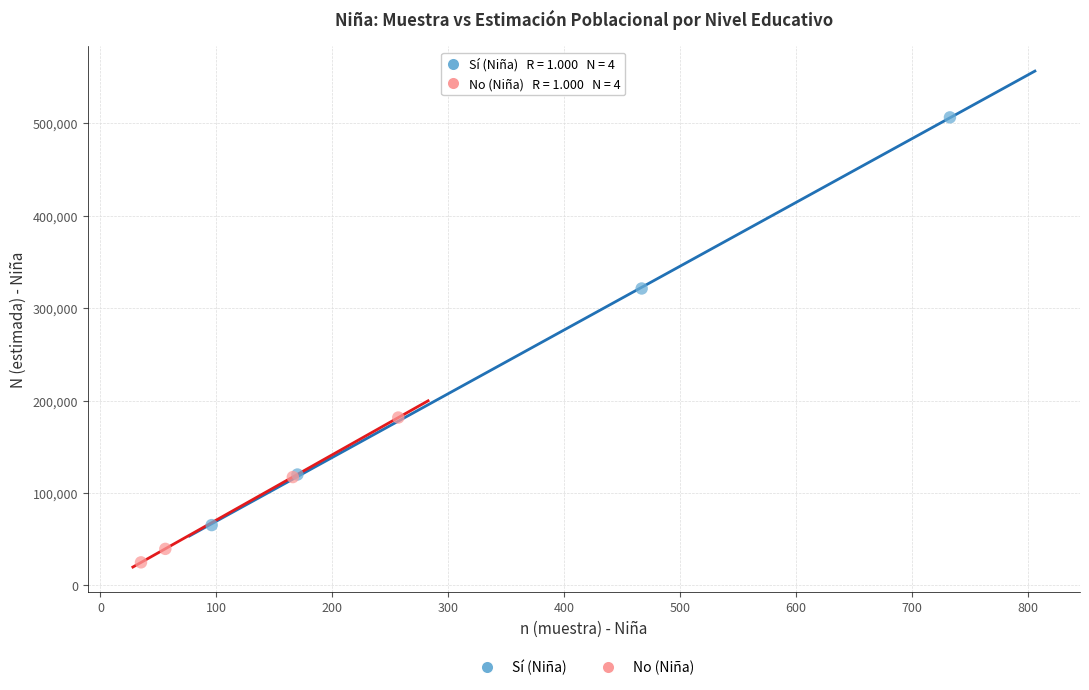

Which series contains the lowest Y value?

No (Niña)